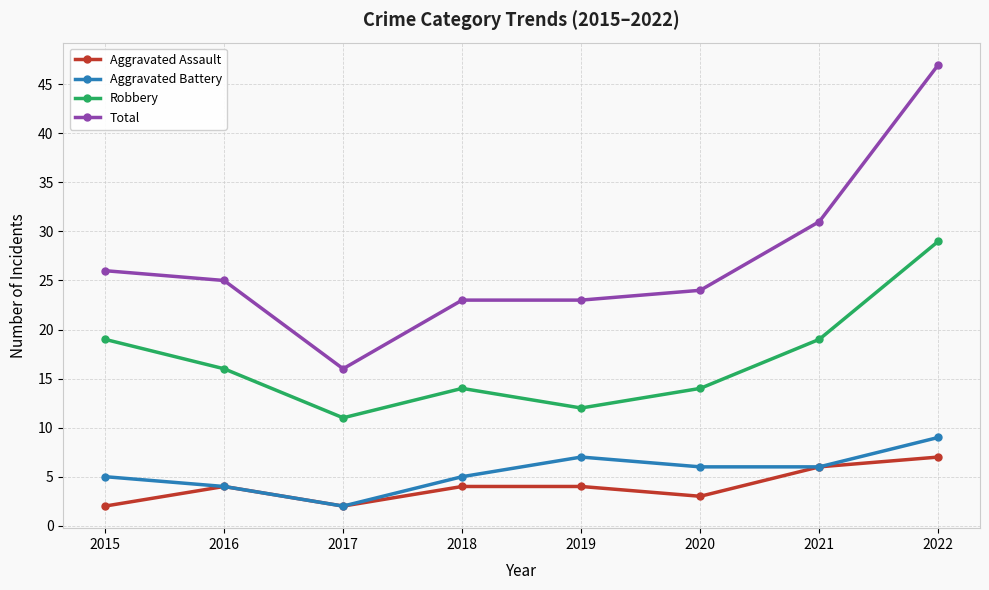

Reading right to left, what are all the values shown in this chart?

Aggravated Assault: 7	6	3	4	4	2	4	2
Aggravated Battery: 9	6	6	7	5	2	4	5
Robbery: 29	19	14	12	14	11	16	19
Total: 47	31	24	23	23	16	25	26